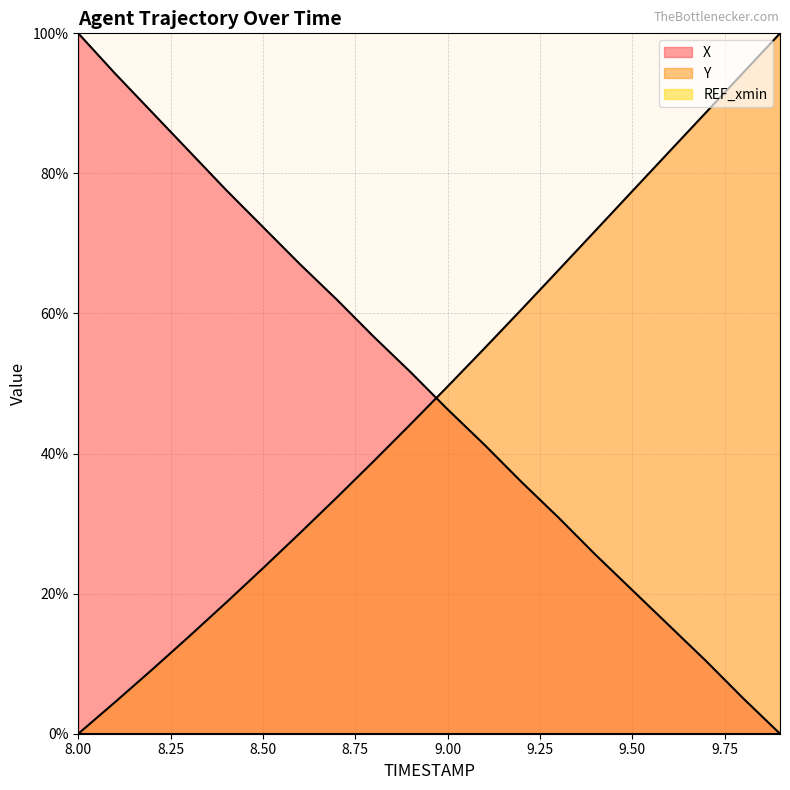

Reading right to left, list all the values displayed in this chart.

X: 0.0	5.1	10.4	15.4	20.5	25.6	30.9	35.9	41.2	46.3	51.6	56.7	62.0	67.1	72.4	77.6	83.2	88.7	94.2	100.0
Y: 100.0	94.4	88.7	83.1	77.5	71.8	66.2	60.6	55.0	49.6	44.2	38.9	33.7	28.6	23.6	18.7	13.9	9.2	4.5	0.0